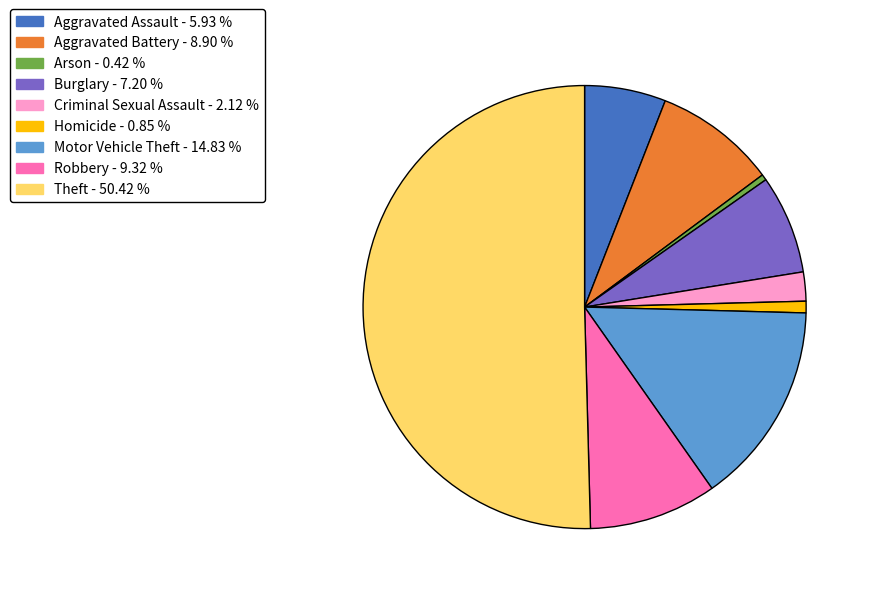

How many segments does this pie chart have?

9